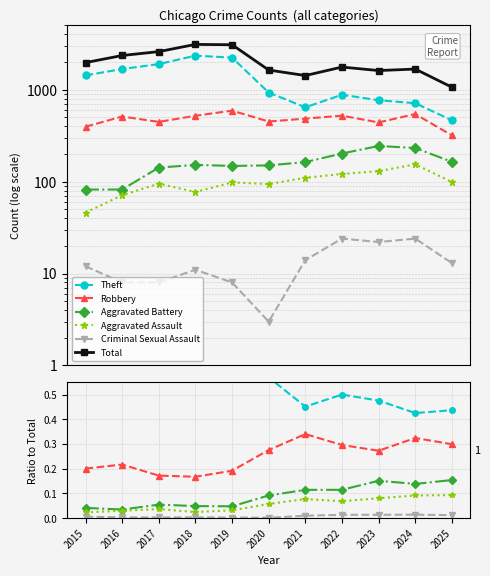

True or false: Criminal Sexual Assault and Aggravated Battery intersect in this chart.

False